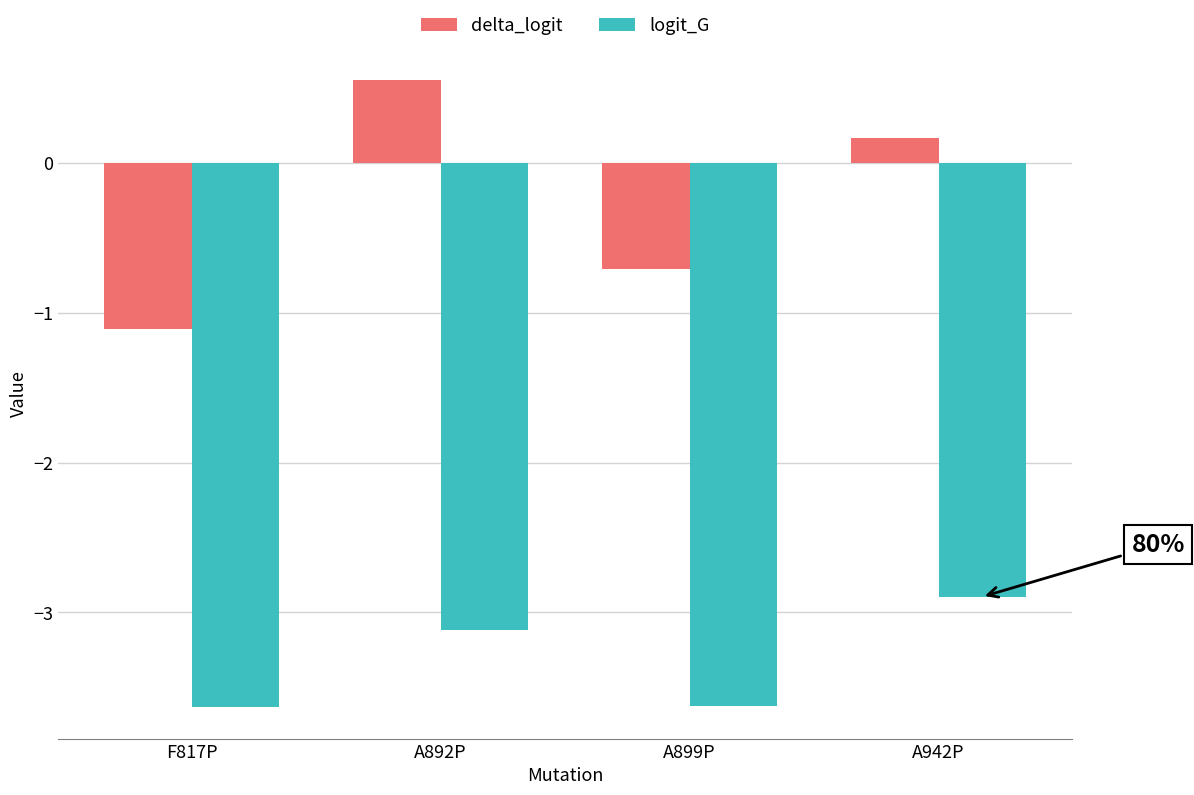

How many groups of bars are there?

4